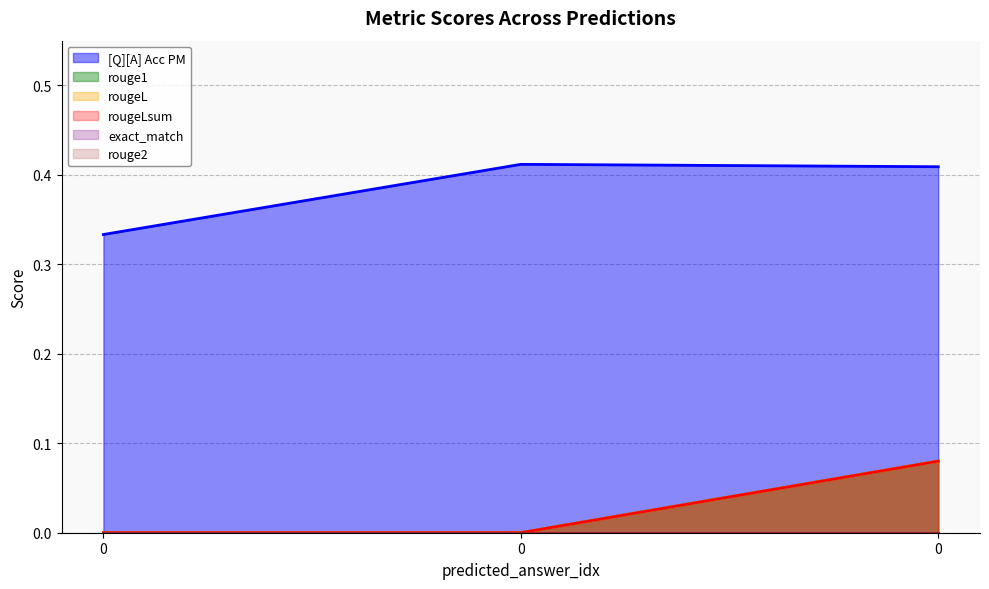

Is the value of rougeLsum at 0 greater than the value of rouge1 at 0?

No